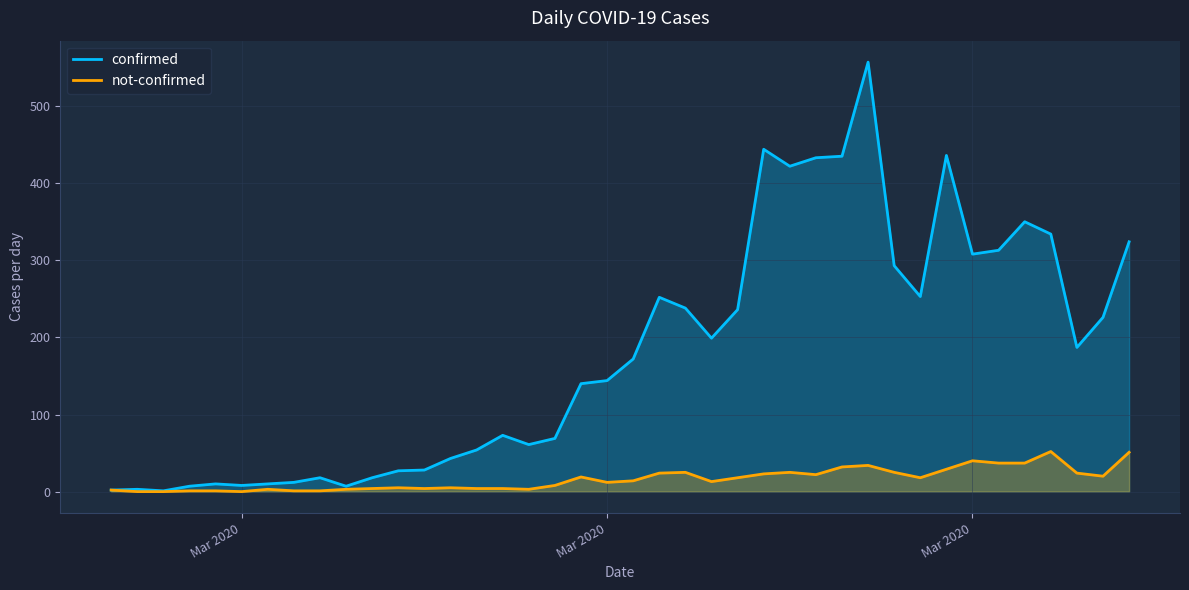

What are all the series names shown in the legend?

confirmed, not-confirmed